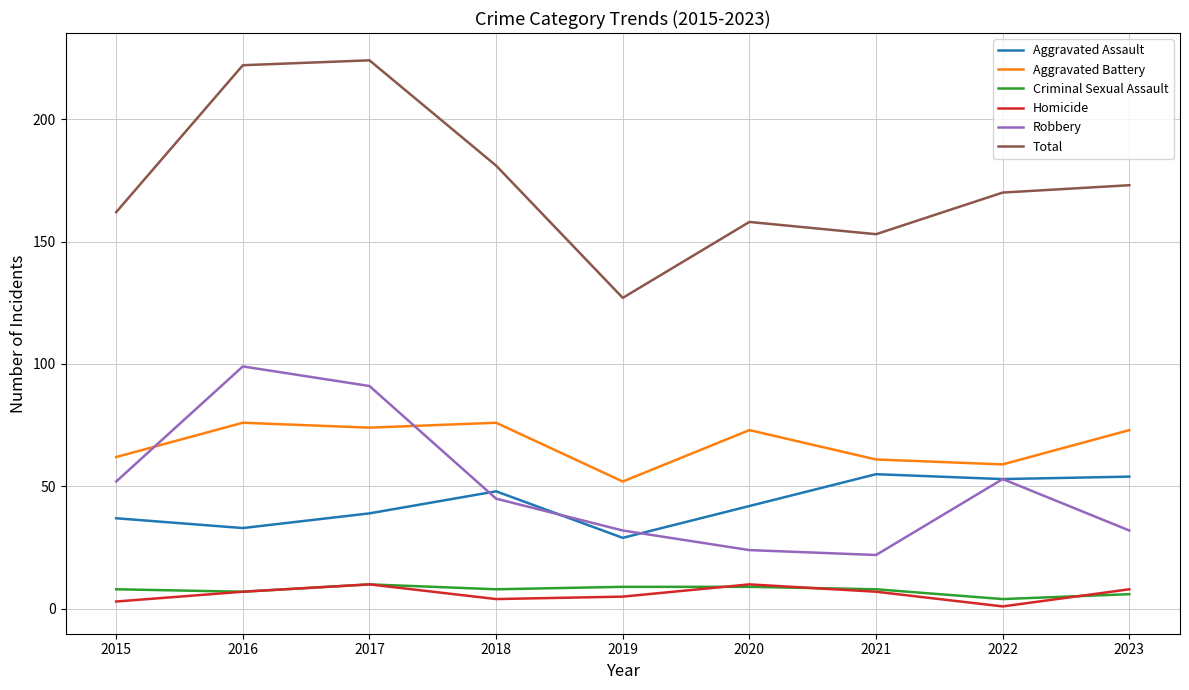

Does the chart display data point markers on the line(s)?

No